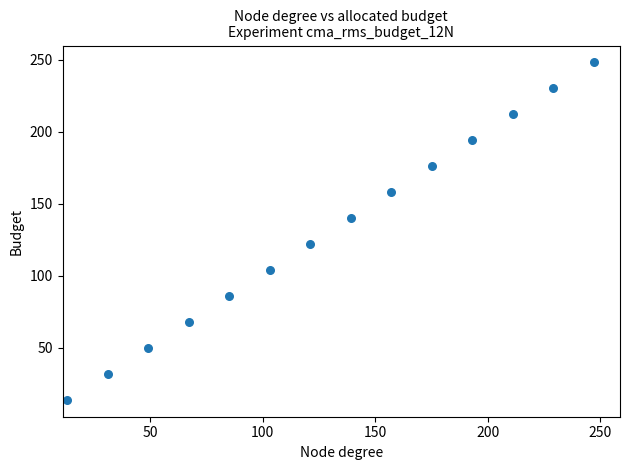

What is the range of Y values (max minus min)?

234